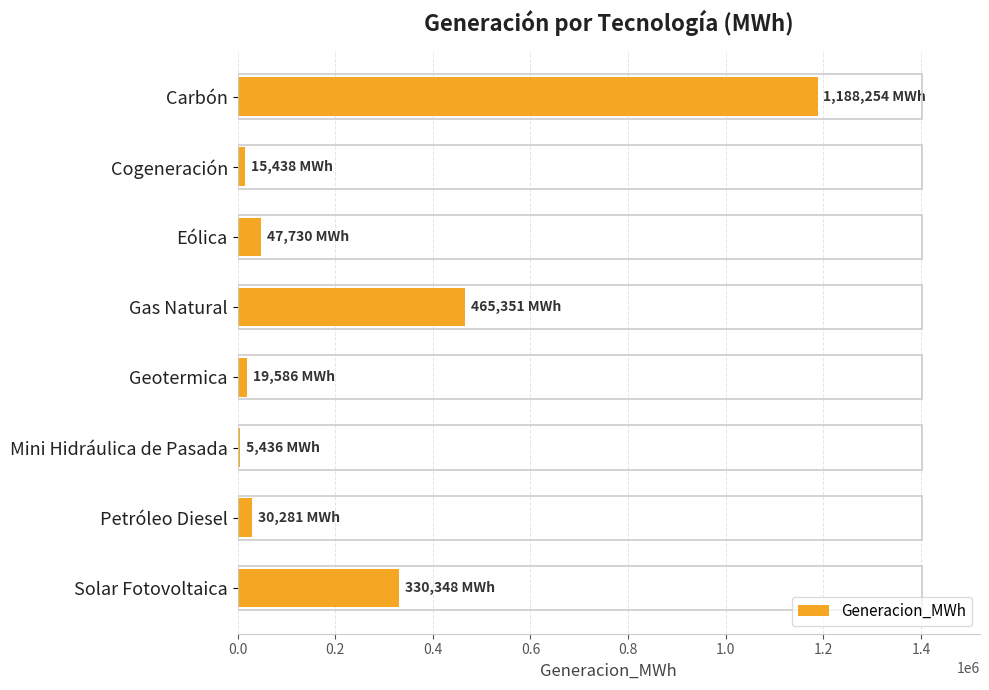

True or false: the data shows 516626.5 at Solar Fotovoltaica.

False